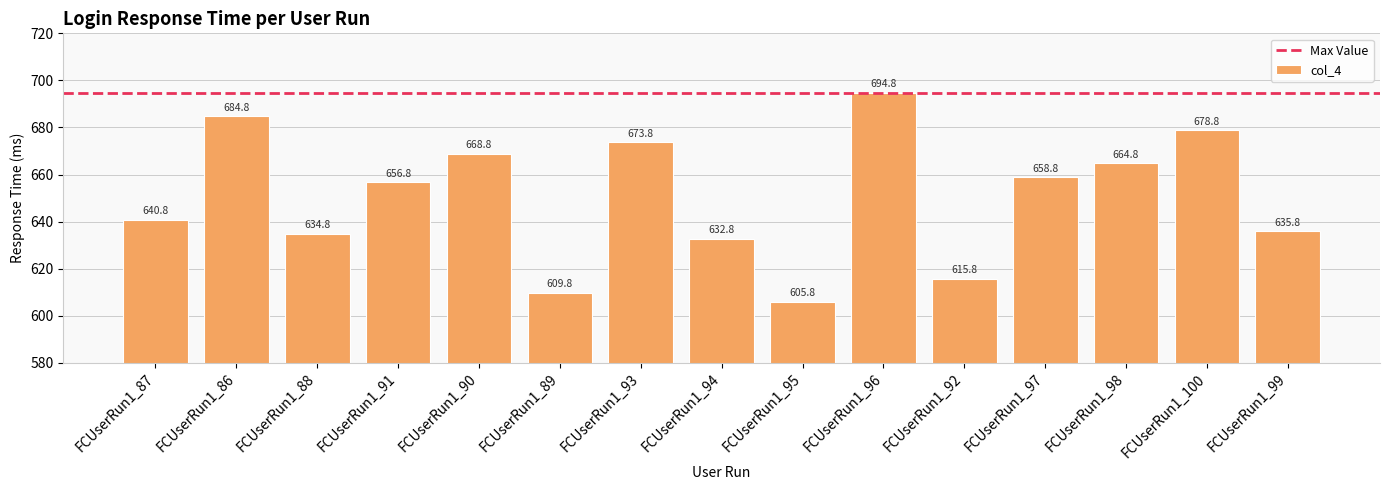

How many bars are there in total?

15